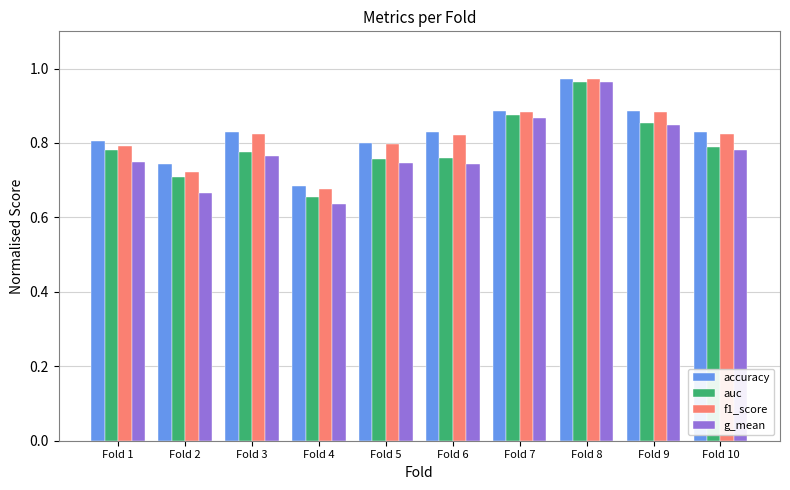

Which series changed the most between Fold 5 and Fold 7?

g_mean